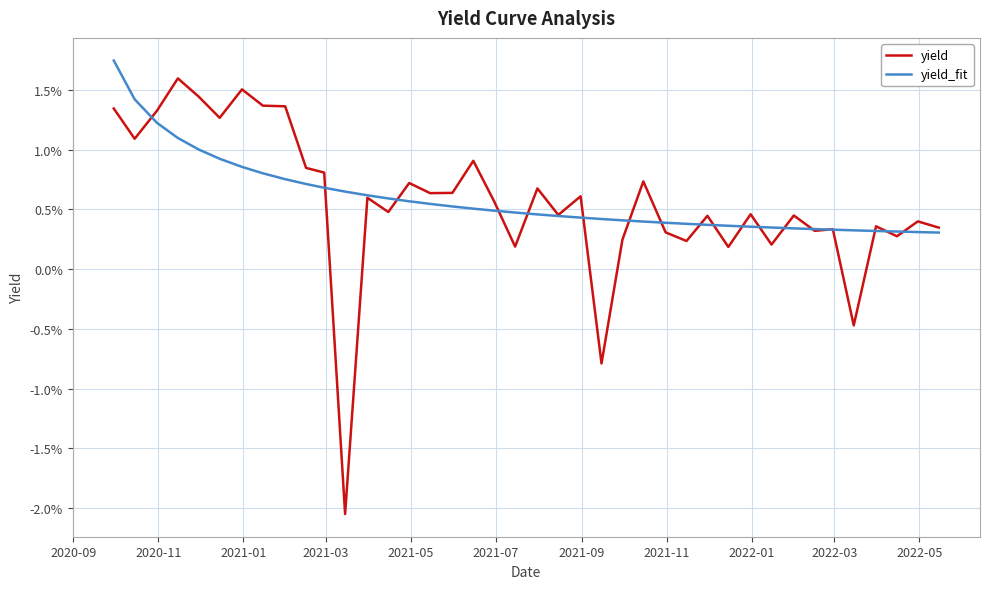

Is this an area chart (filled region under the line)?

No